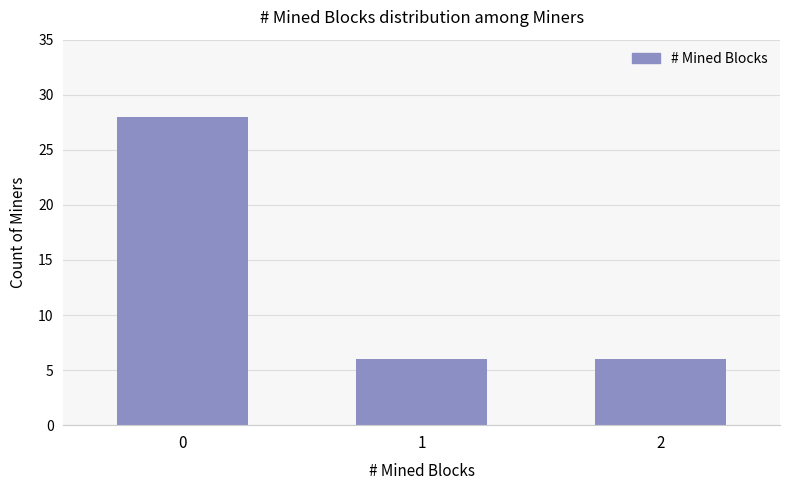

The chart shows a value of 6 at 2. True or false?

True